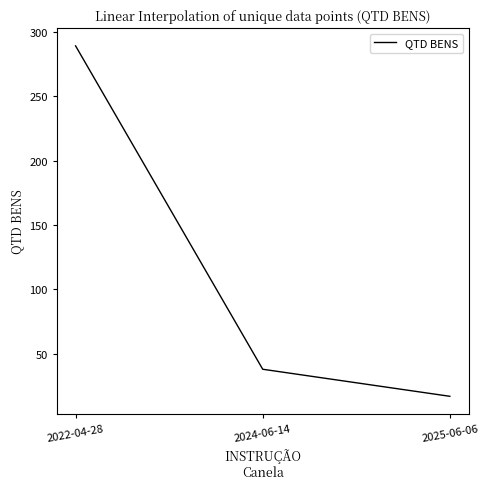

The chart shows a value of 392 at 2022-04-28. True or false?

False